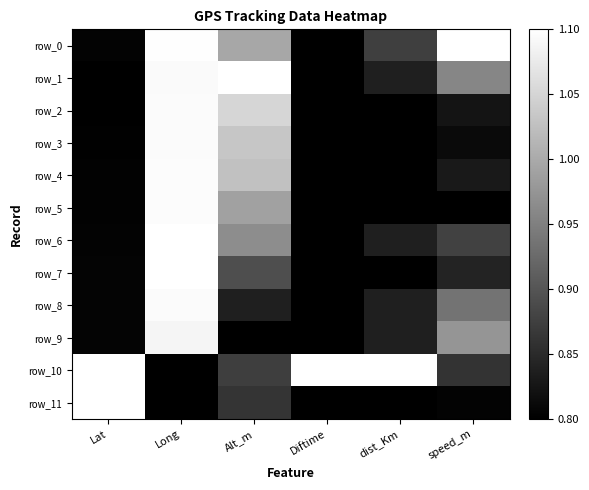

What is the sum of all row_4 values?

5.4